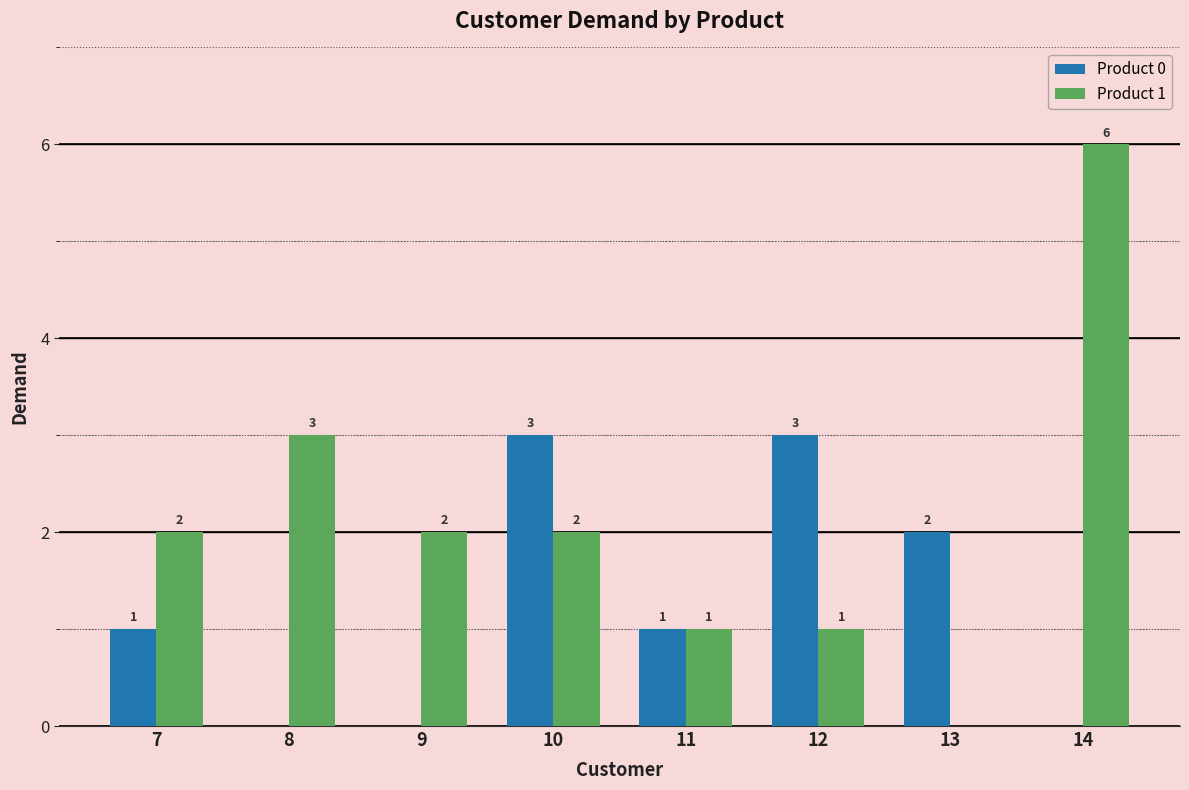

True or false: Product 0 has a value of 0 at 8.

True